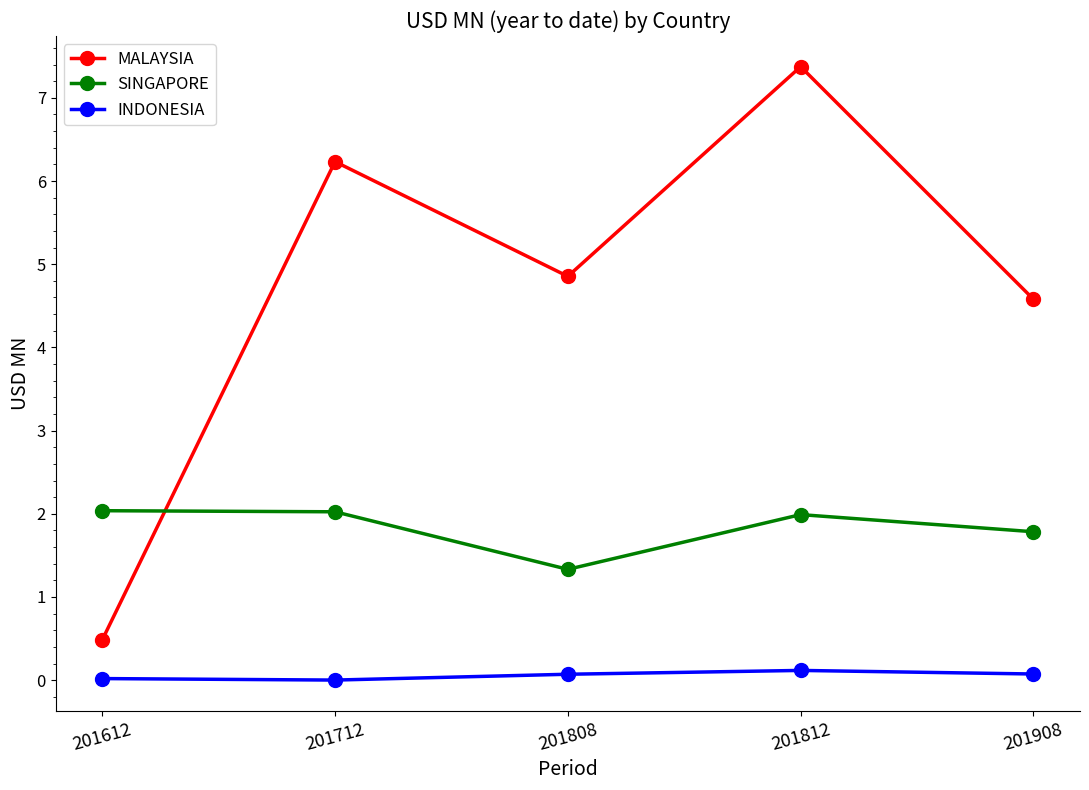

What is the sum of all MALAYSIA values?

23.5